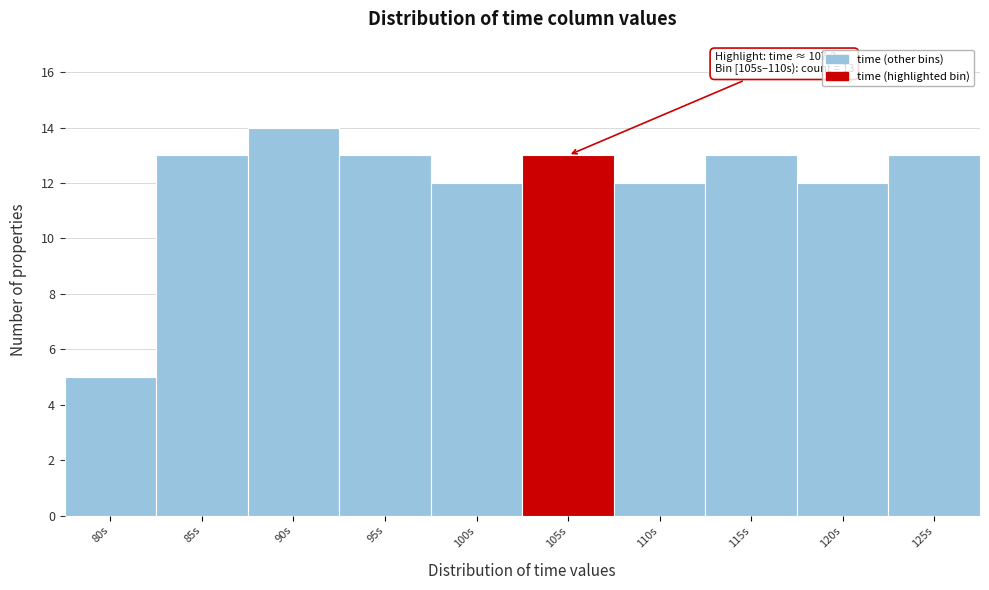

Reading left to right, what are all the values shown in this chart?

5	13	14	13	12	13	12	13	12	13